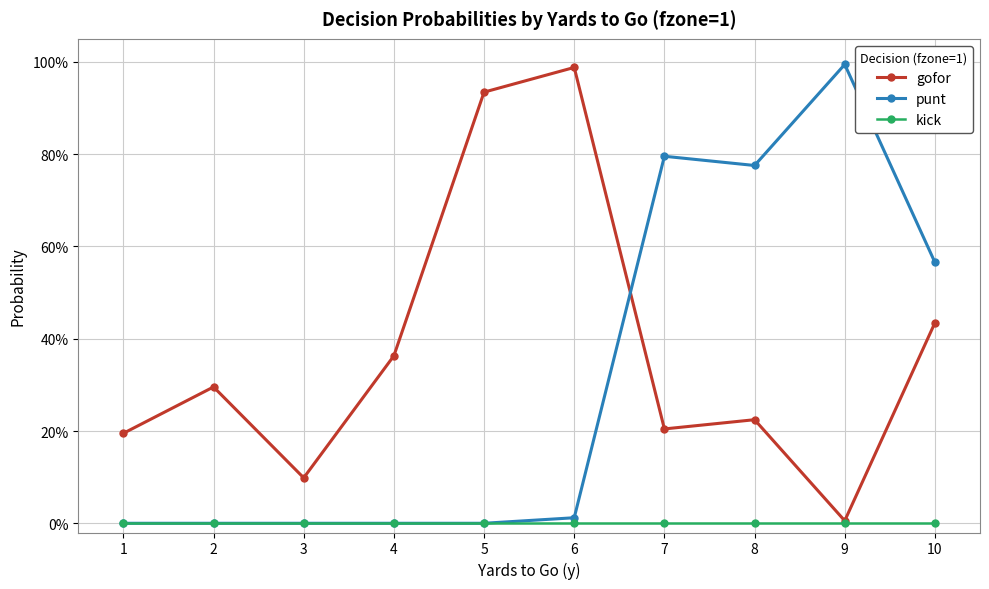

Between 1 and 8, which series saw the biggest shift?

punt